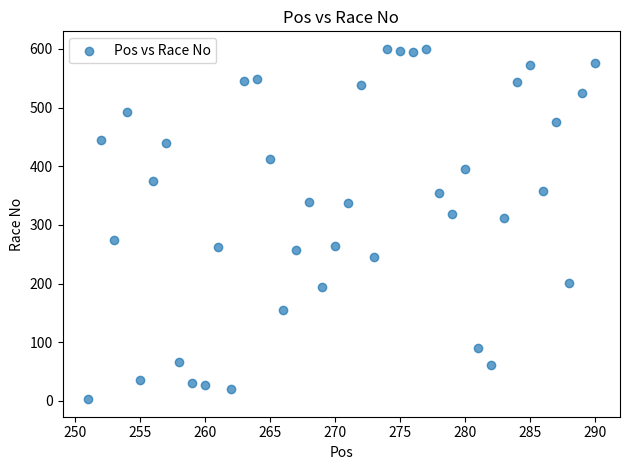

What is the range of X values (max minus min)?

39